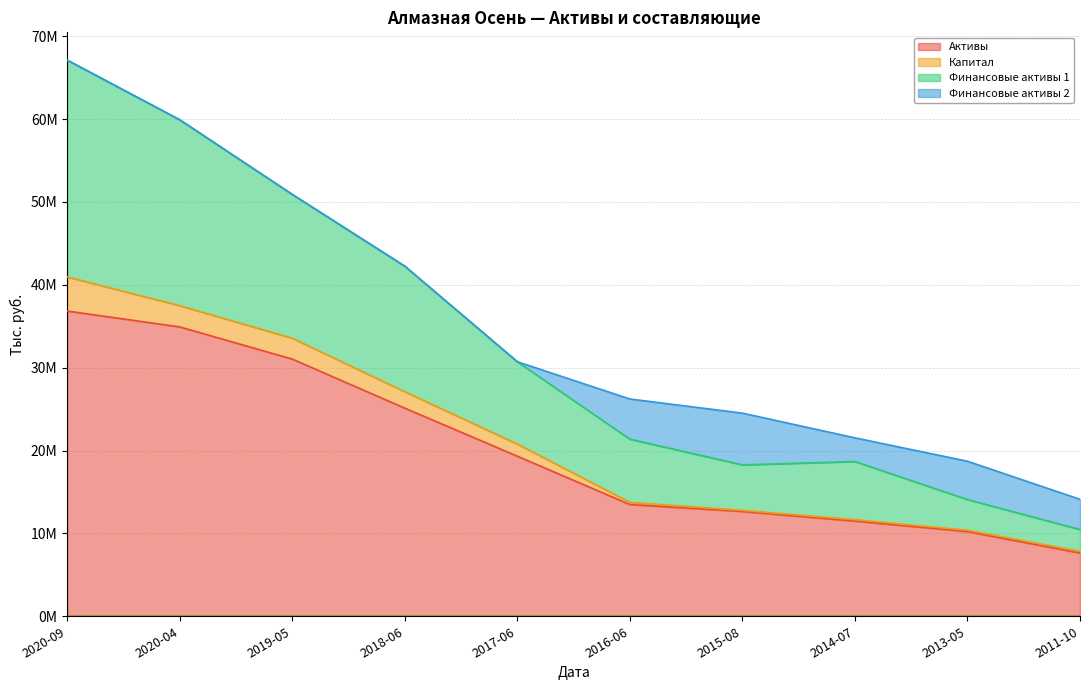

At which category does the chart reach its peak across all series?

2020-09